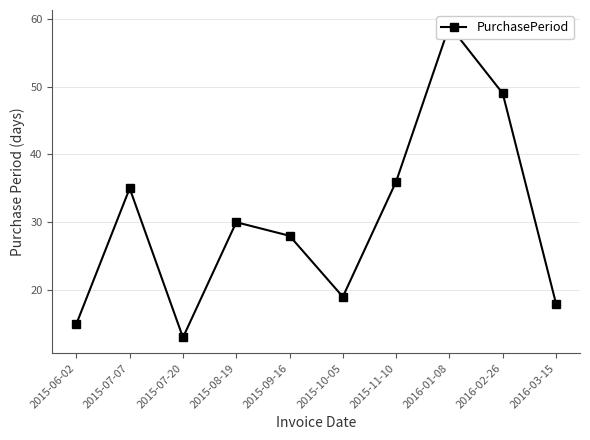

Reading left to right, extract all data points from this chart.

15	35	13	30	28	19	36	59	49	18